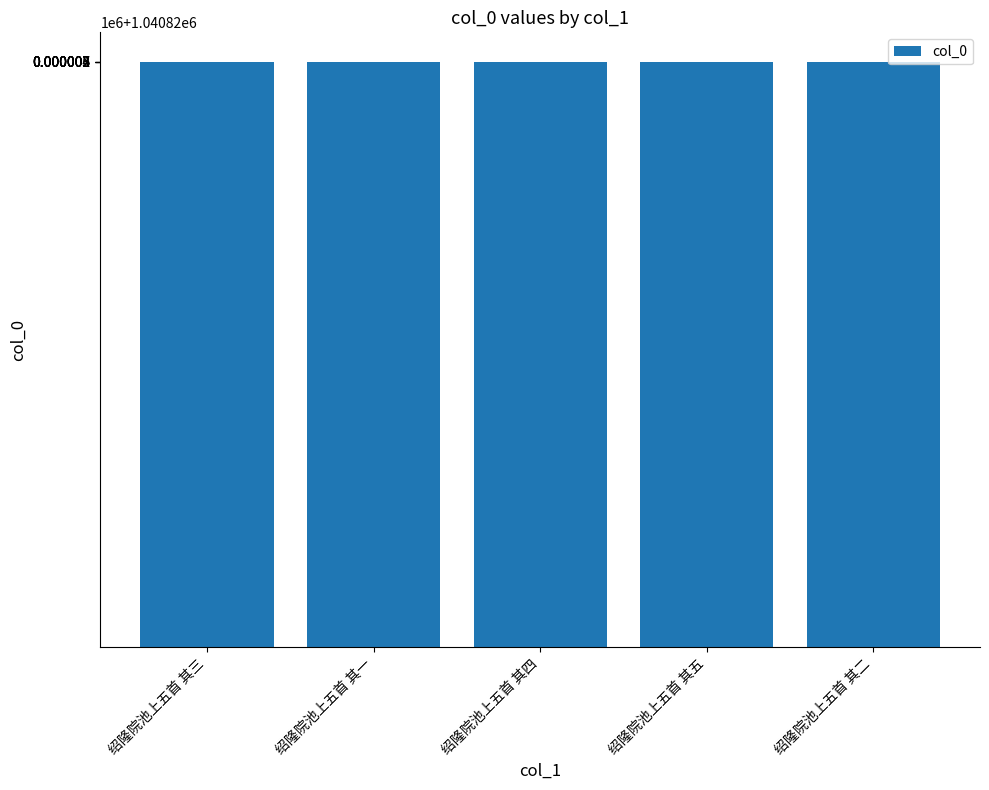

Reading left to right, list all the values displayed in this chart.

1040825	1040823	1040826	1040827	1040824